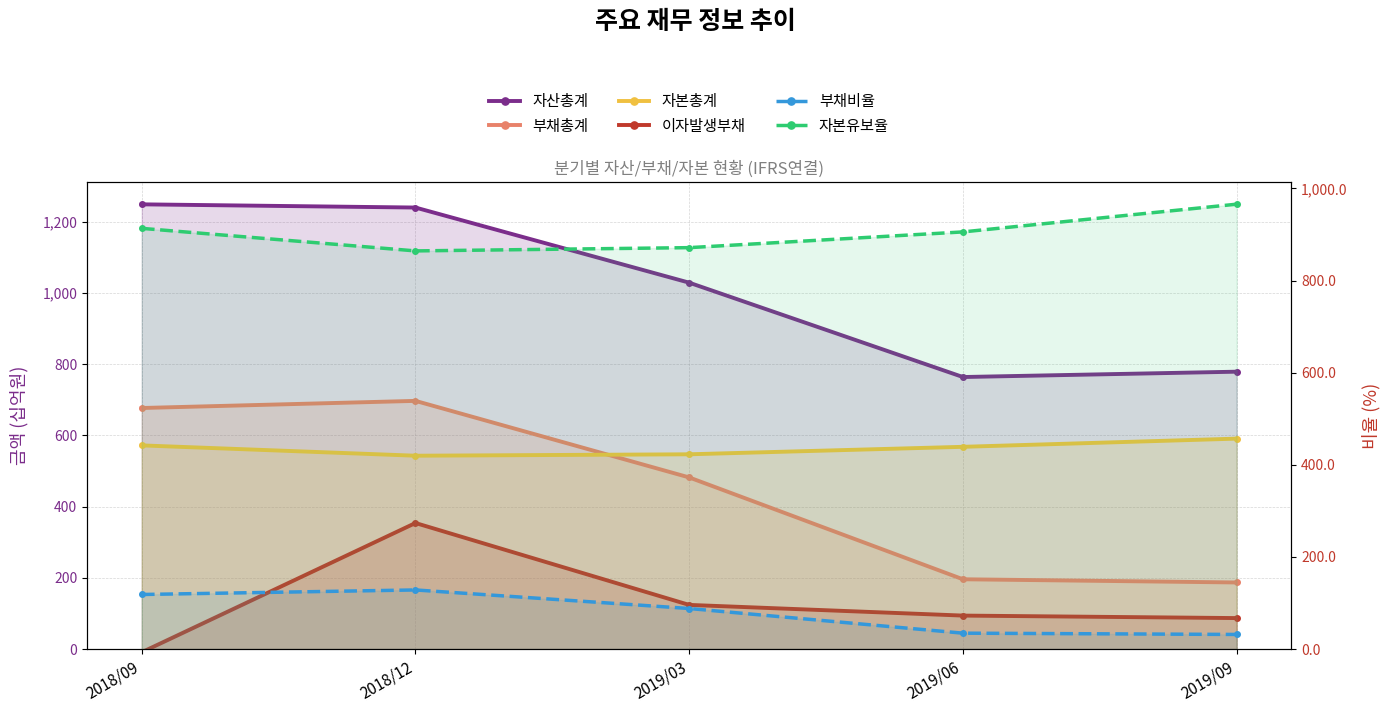

True or false: 자산총계 has more than 1 points higher than both neighbors.

False